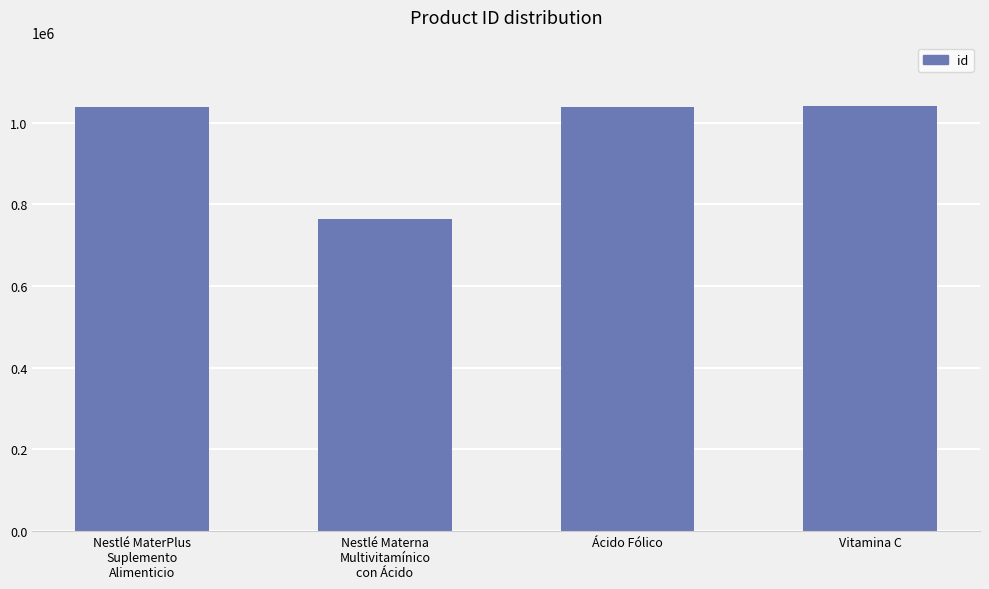

The value at Vitamina C is 1437397. True or false?

False